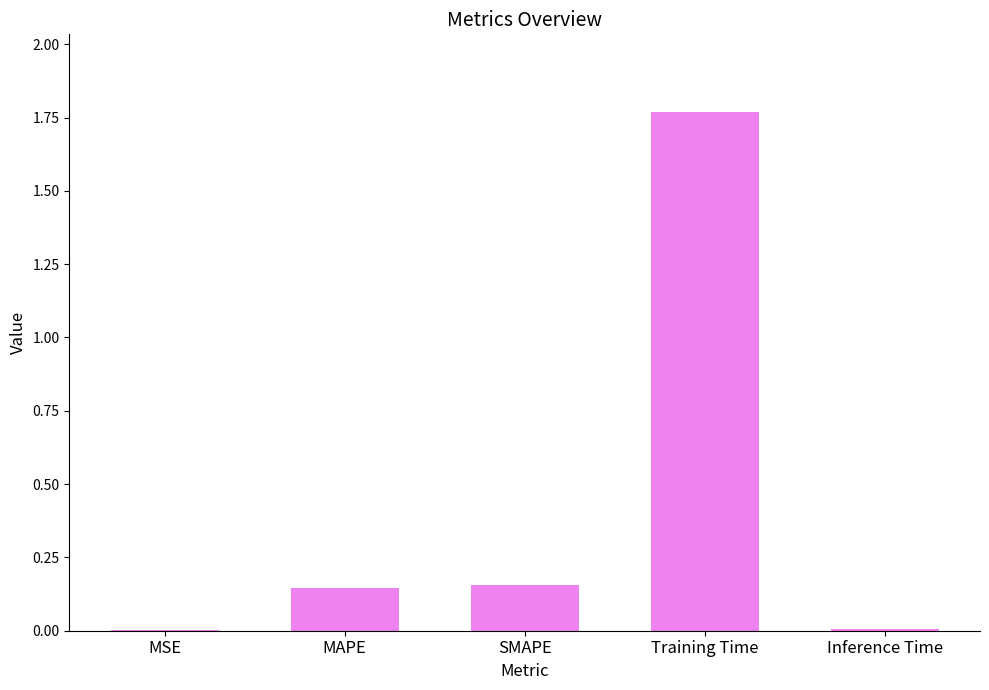

At which category does the chart reach its peak across all series?

Training Time